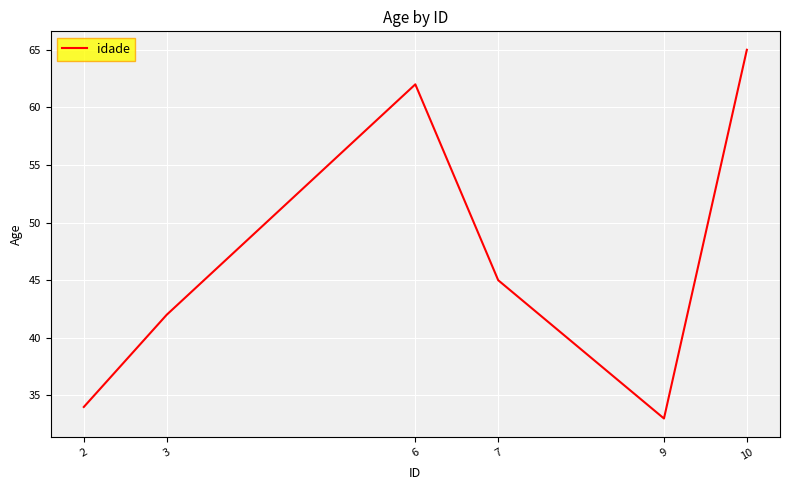

True or false: the data shows 16 at 2.

False